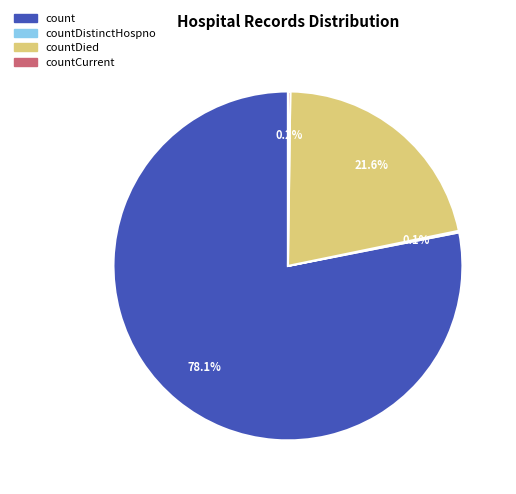

Is there a majority slice in this chart?

Yes